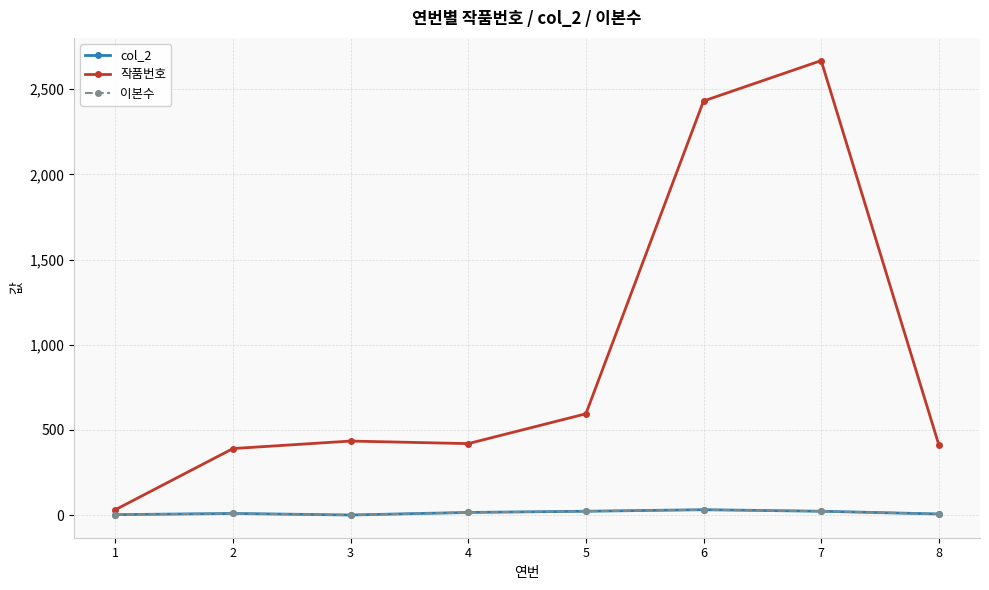

Reading left to right, list all the values displayed in this chart.

col_2: 1=3	2=10	3=1	4=16	5=23	6=32	7=23	8=7
작품번호: 1=32	2=391	3=435	4=420	5=595	6=2431	7=2668	8=413
이본수: 1=3	2=10	3=1	4=16	5=23	6=32	7=23	8=7